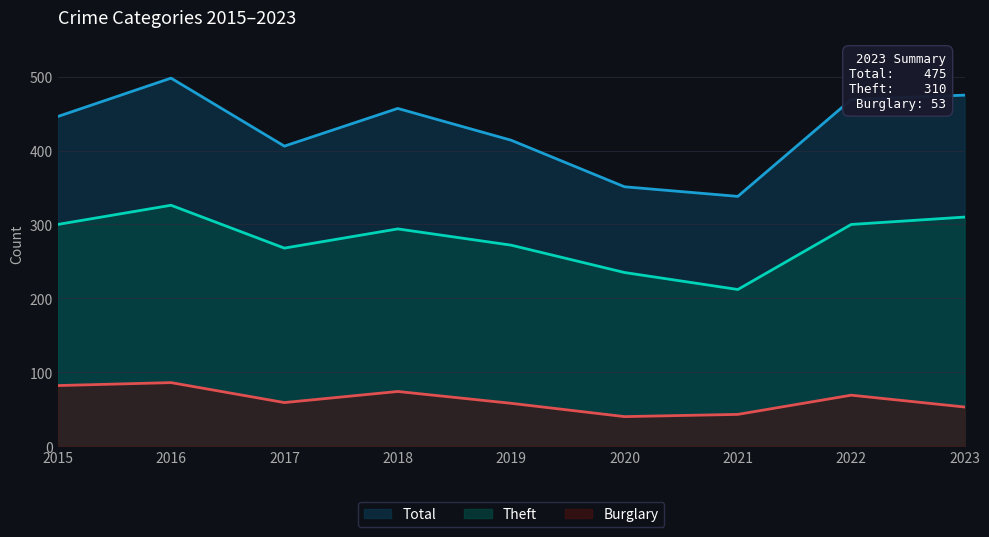

At which label does Burglary reach its peak?

2016